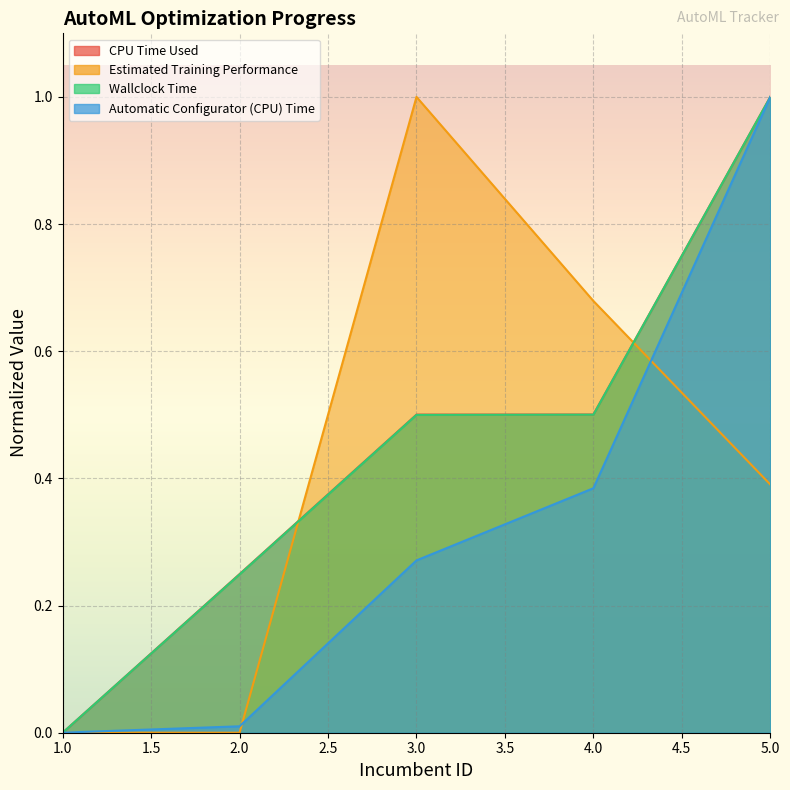

How many interior local peaks does the Estimated Training Performance series have?

1